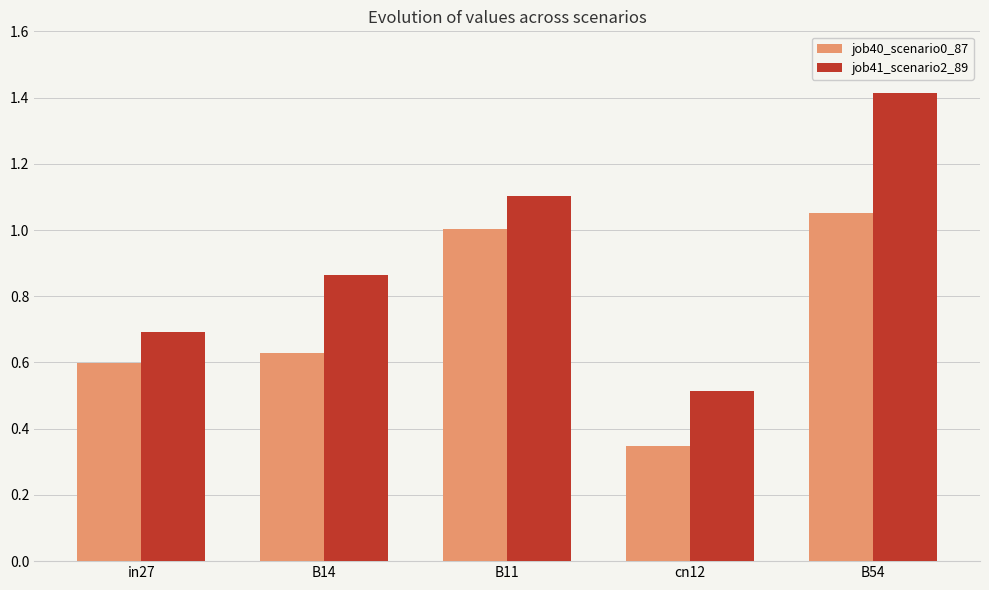

Are the bars grouped side by side (vs. stacked)?

Yes